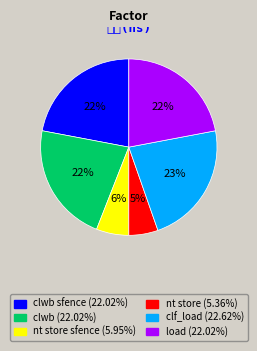

Do load (22.02%) and clwb (22.02%) together represent more than half of the pie?

No